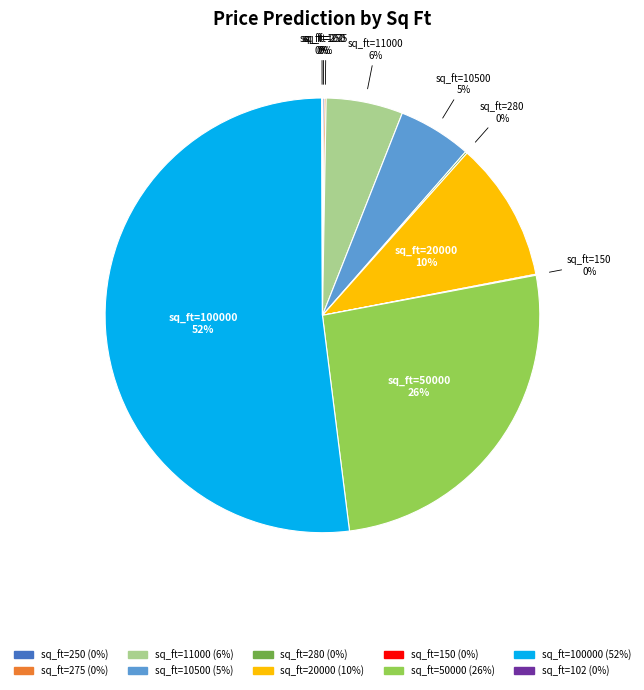

What is the largest slice in the pie chart?

sq_ft=100000 (52%)